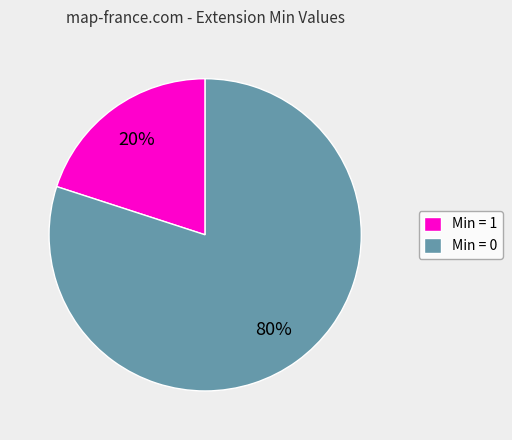

Which category has the smallest portion of the pie?

Min = 1